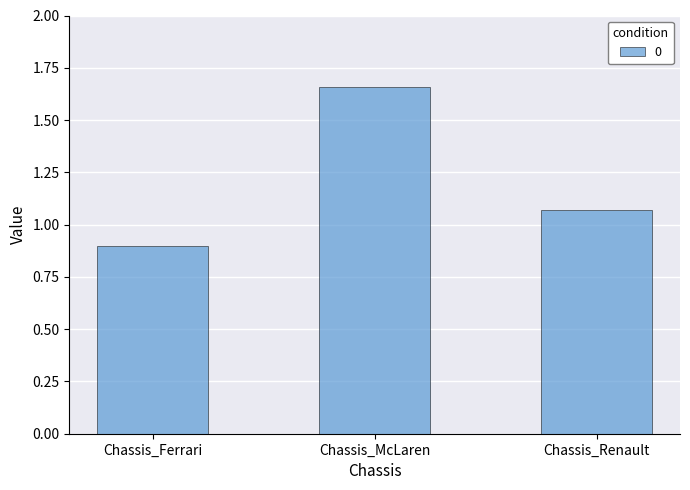

True or false: the data shows 1.0 at Chassis_McLaren.

False